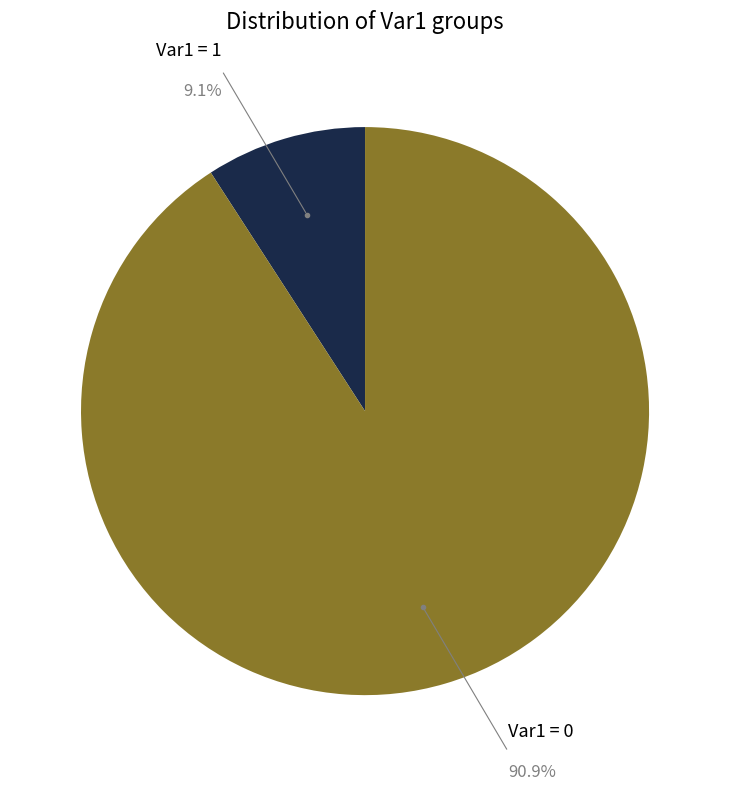

Which category has the smallest portion of the pie?

Var1 = 1